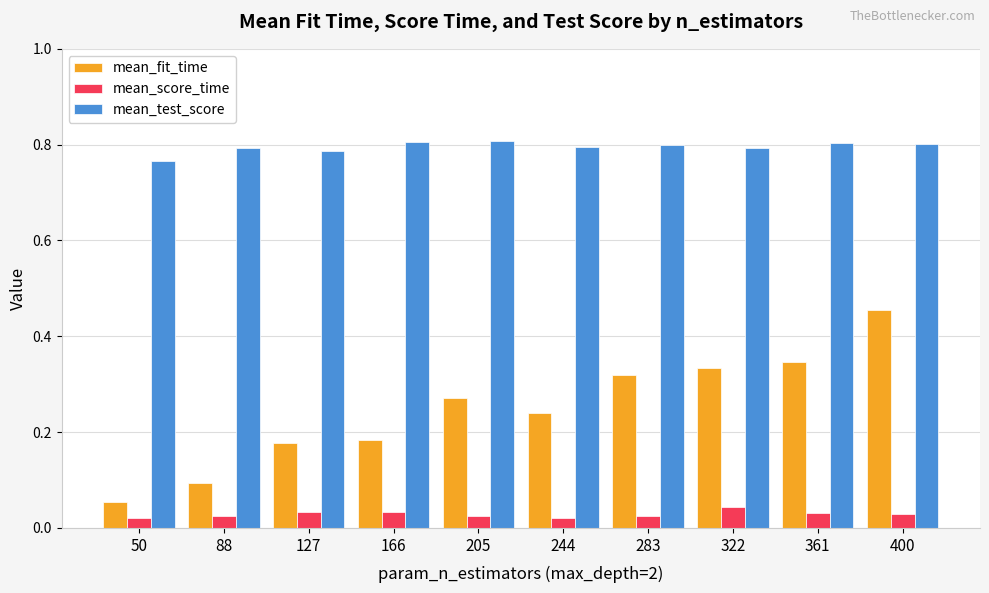

At which category is the sum across all series the highest?

400